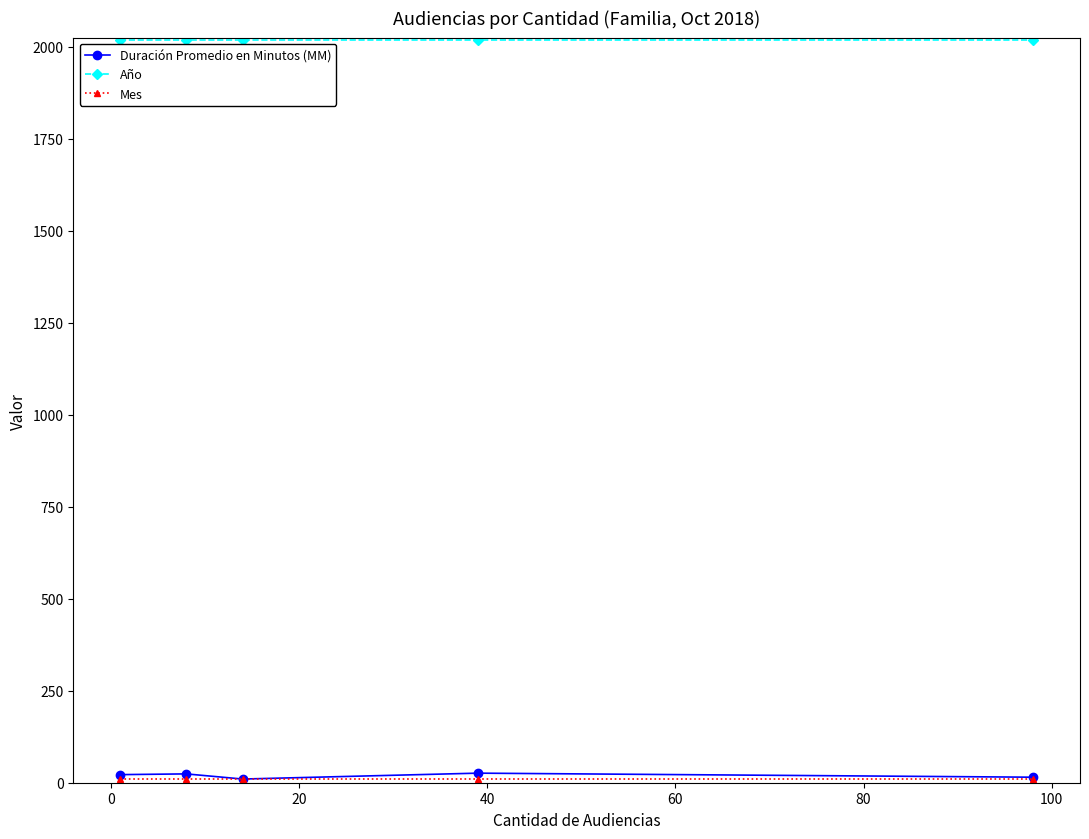

True or false: Duración Promedio en Minutos (MM) and Año cross at least once.

False